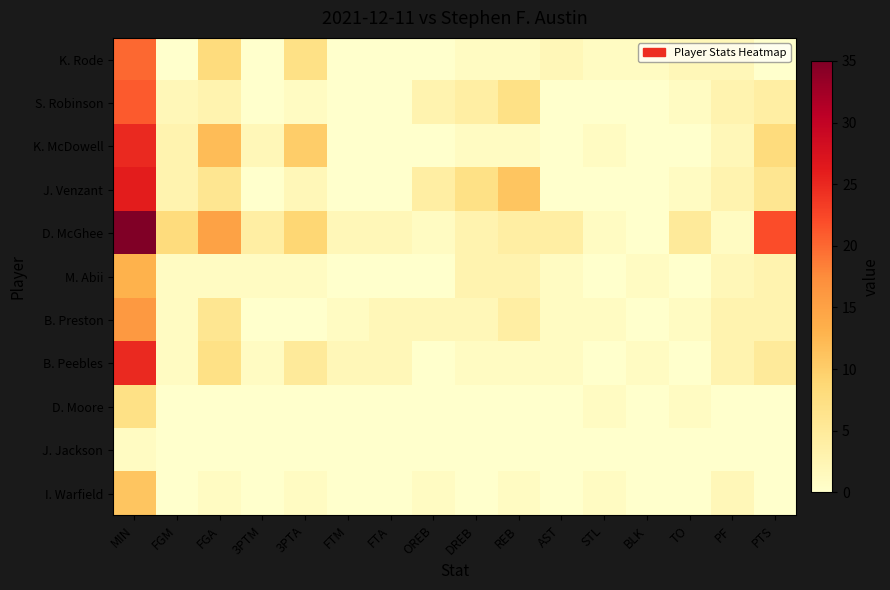

Between OREB and AST, which series saw the biggest shift?

J. Venzant